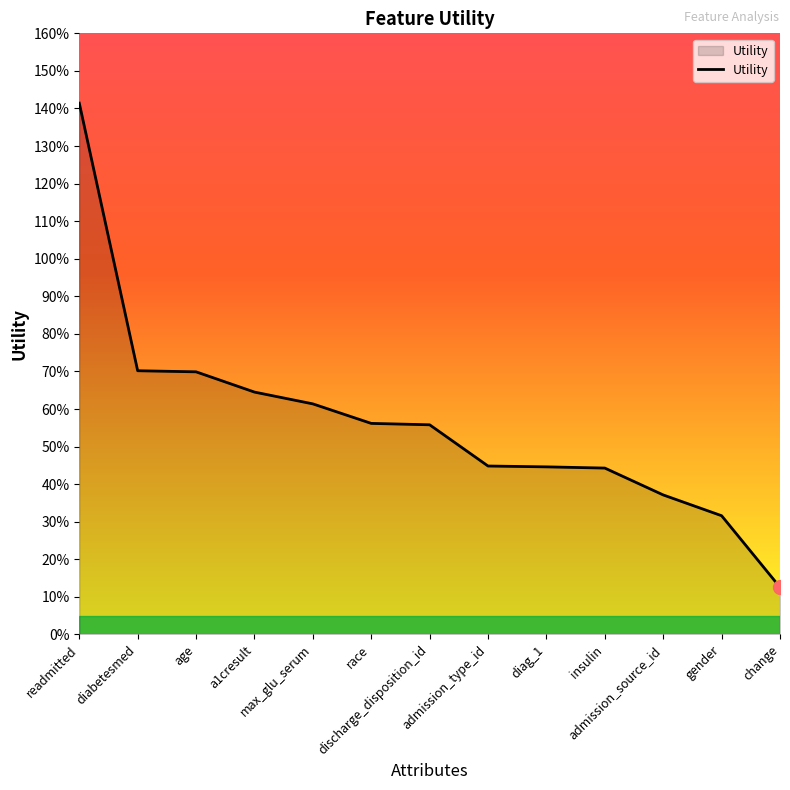

The value at age is 1.1. True or false?

False